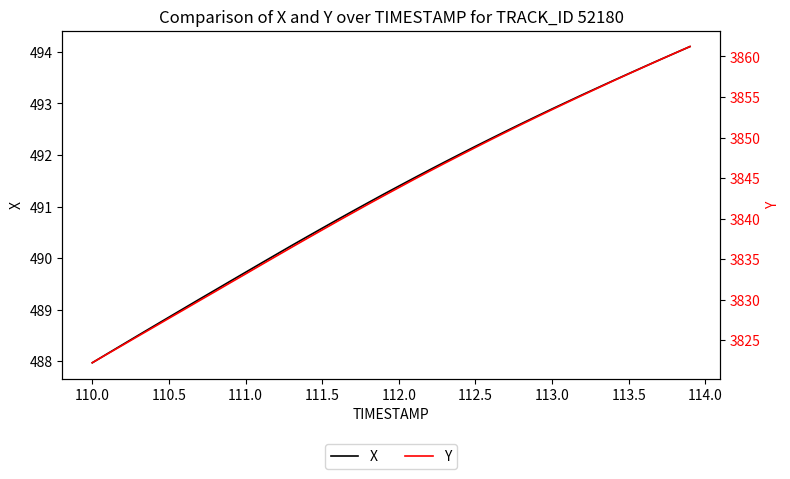

How many lines are shown in the chart?

2